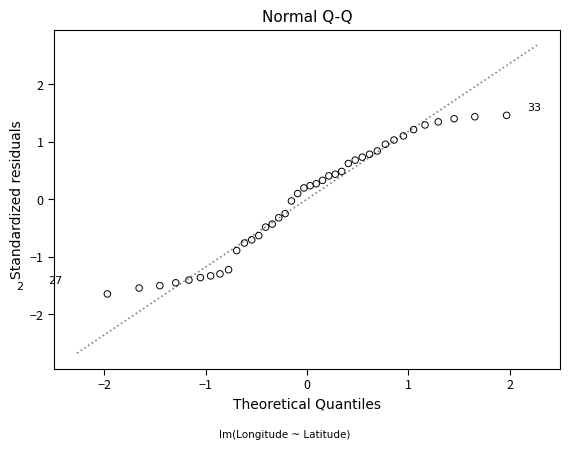

What is the range of Y values (max minus min)?

3.1